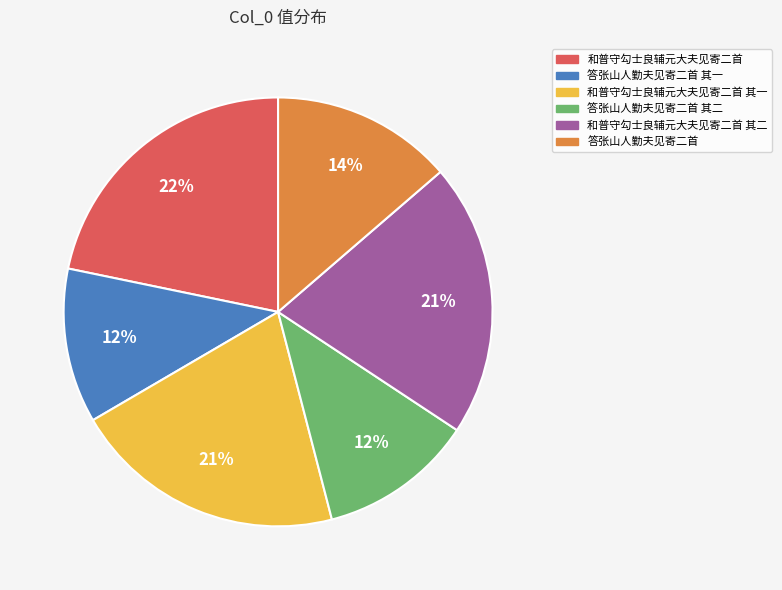

Is there a majority slice in this chart?

No